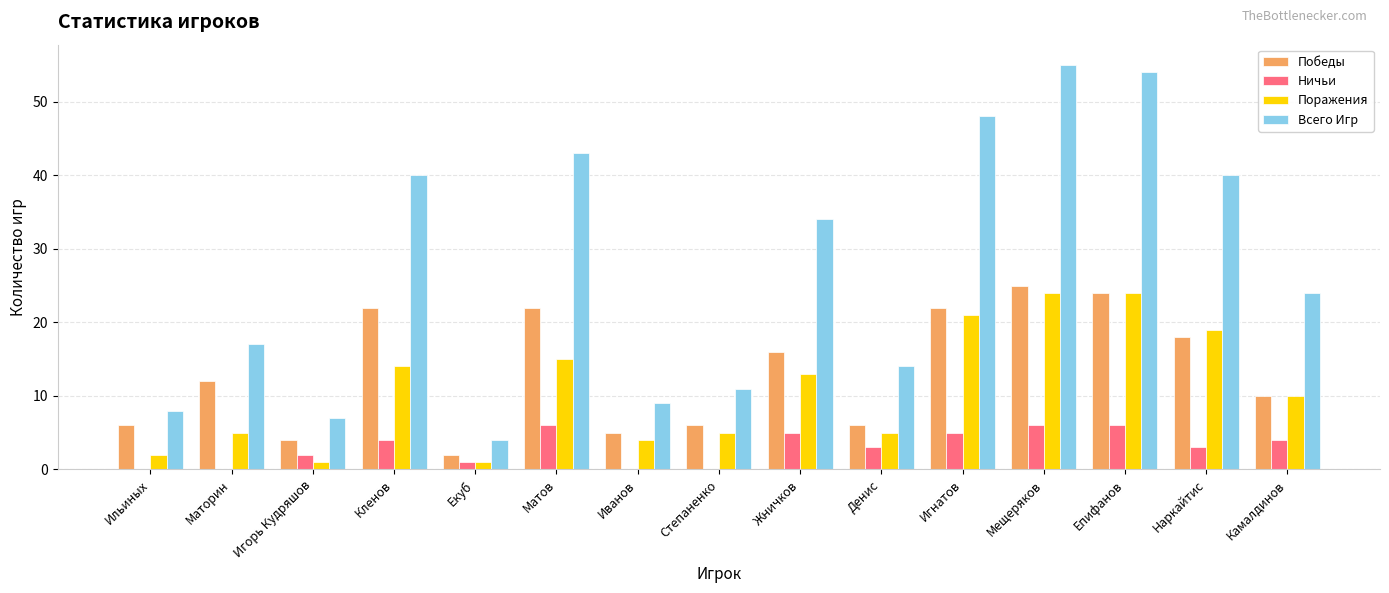

At which label does Ничьи first exceed 3?

Кленов